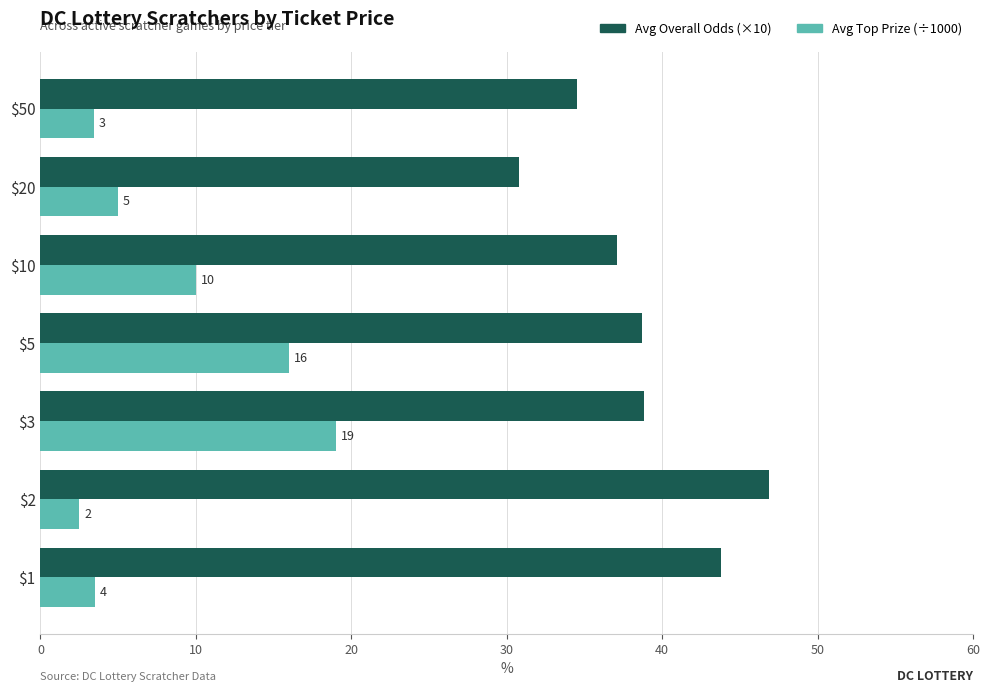

At which label does Avg Top Prize (÷1000) reach its peak?

$3